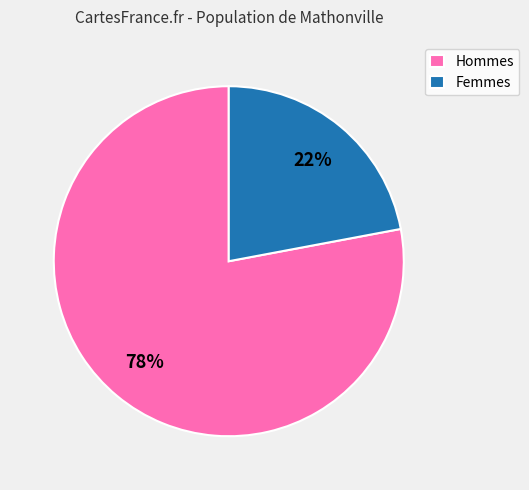

What is the ratio of the value at Femmes to the value at Hommes?

0.3